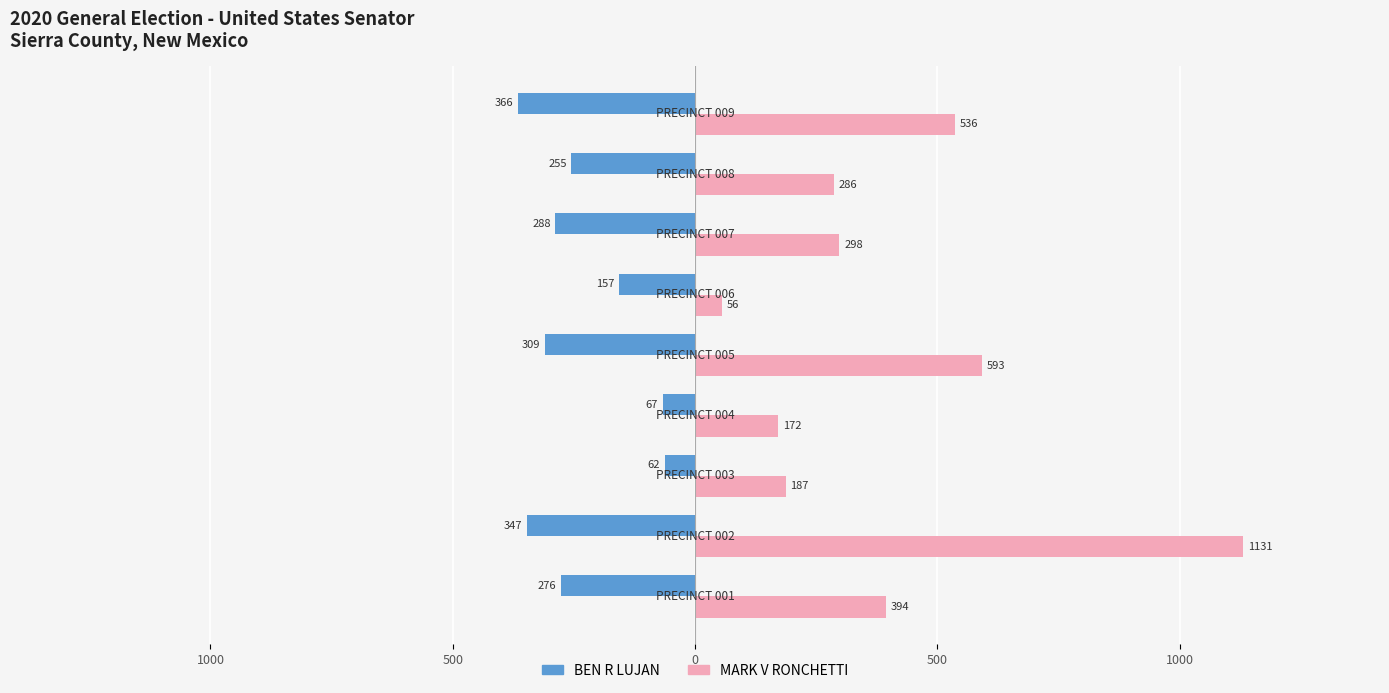

What are all the series names shown in the legend?

BEN R LUJAN, MARK V RONCHETTI